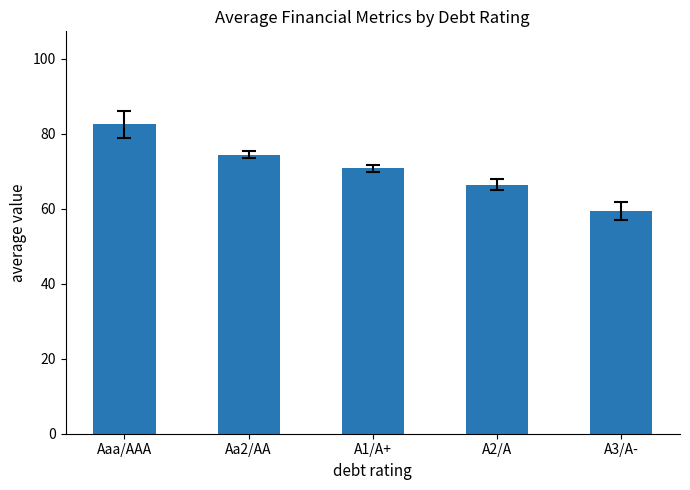

Which has a higher value, A3/A- or Aaa/AAA?

Aaa/AAA